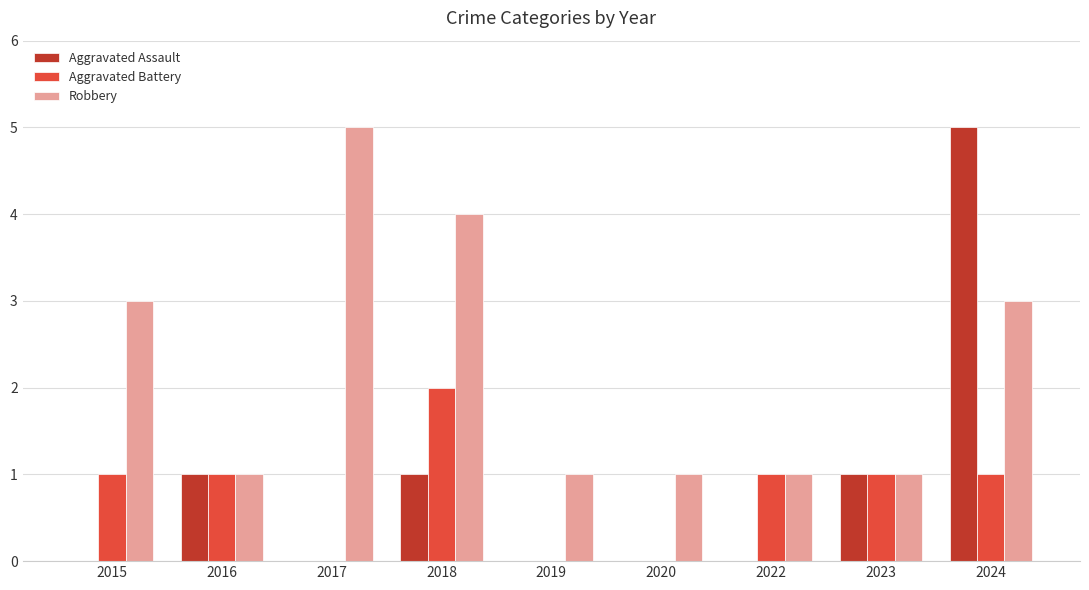

What is the difference between the Robbery values at 2018 and 2019?

3